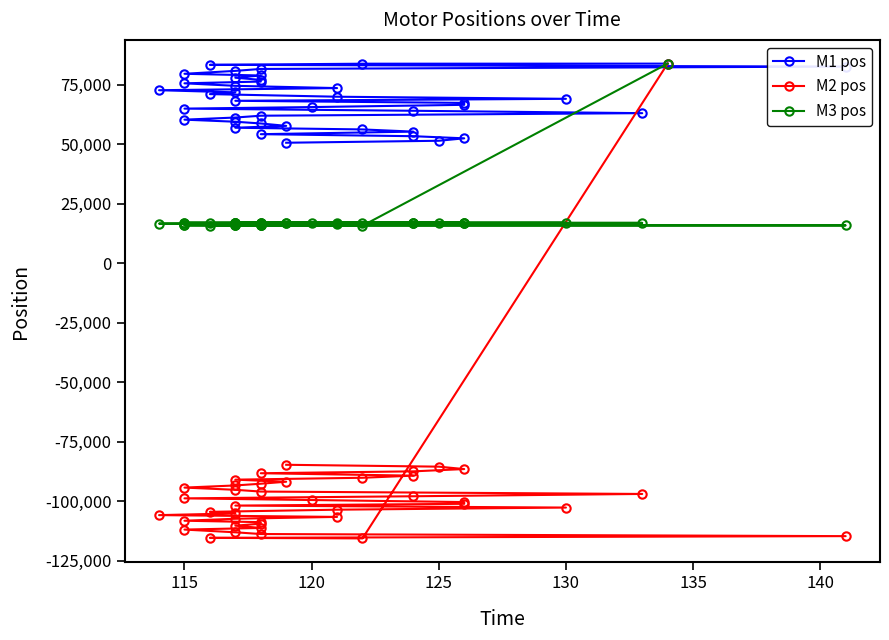

Does the chart display data point markers on the line(s)?

Yes